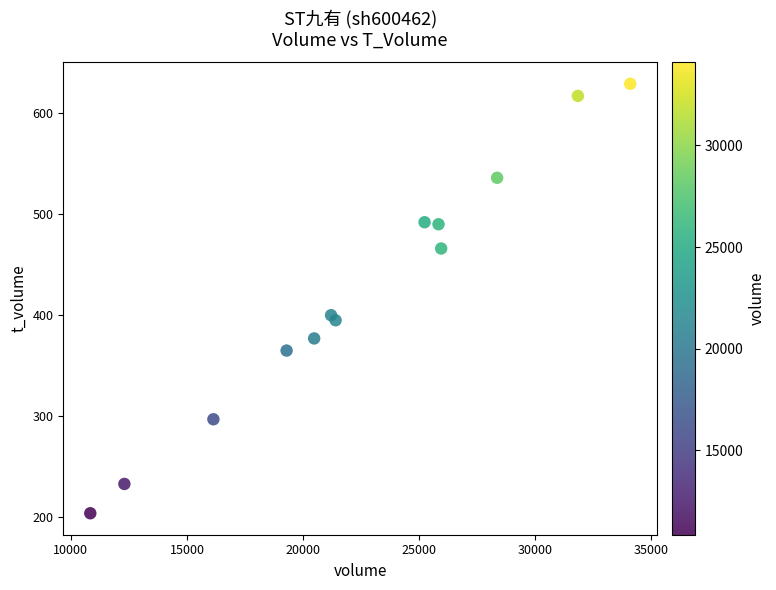

What is the range of X values (max minus min)?

23256